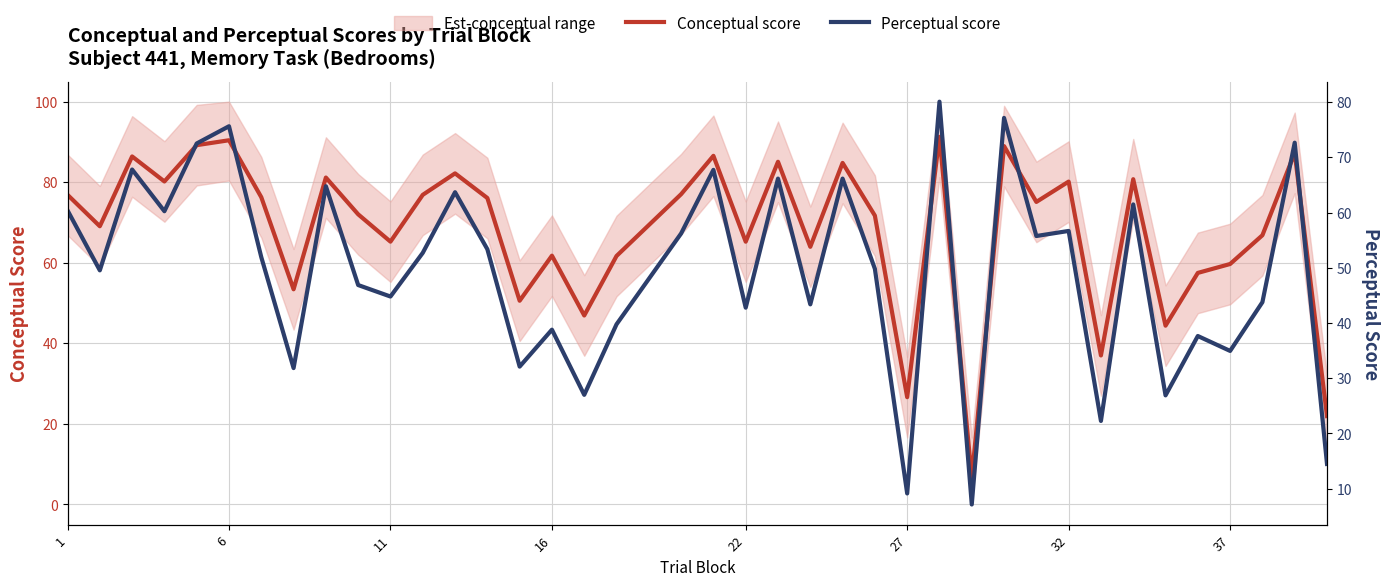

What is the maximum value for Conceptual score?

91.3